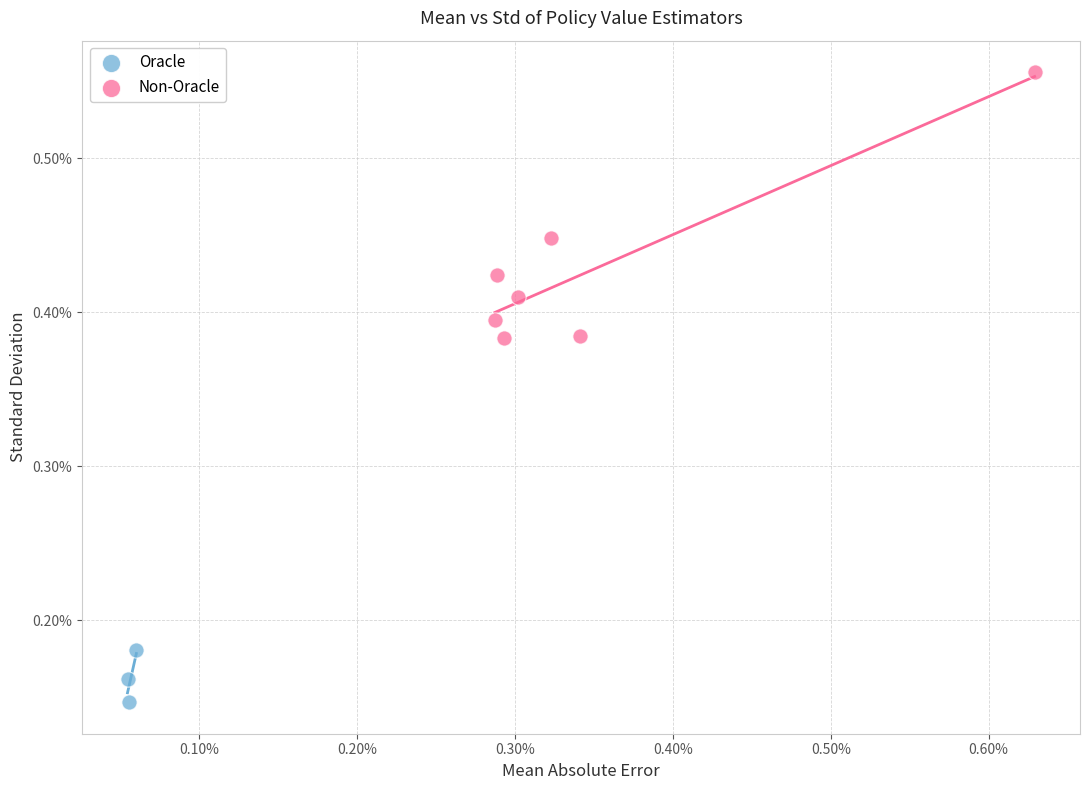

Which series contains the lowest Y value?

Oracle